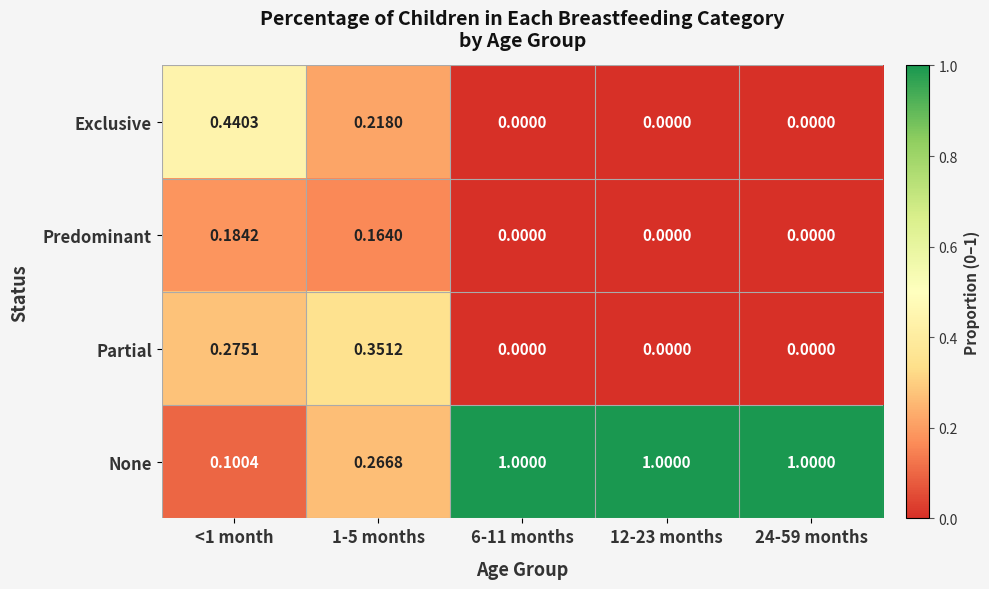

Which series changed the most between <1 month and 6-11 months?

None